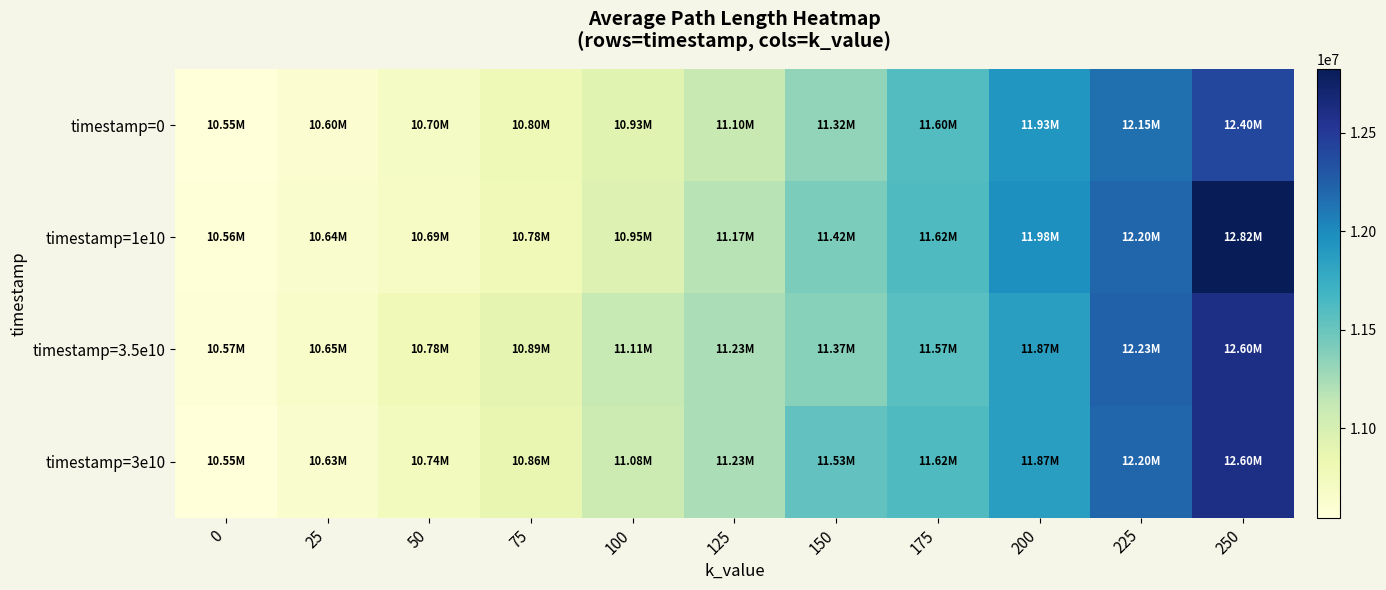

What is the maximum value shown in the chart?

12822543.9